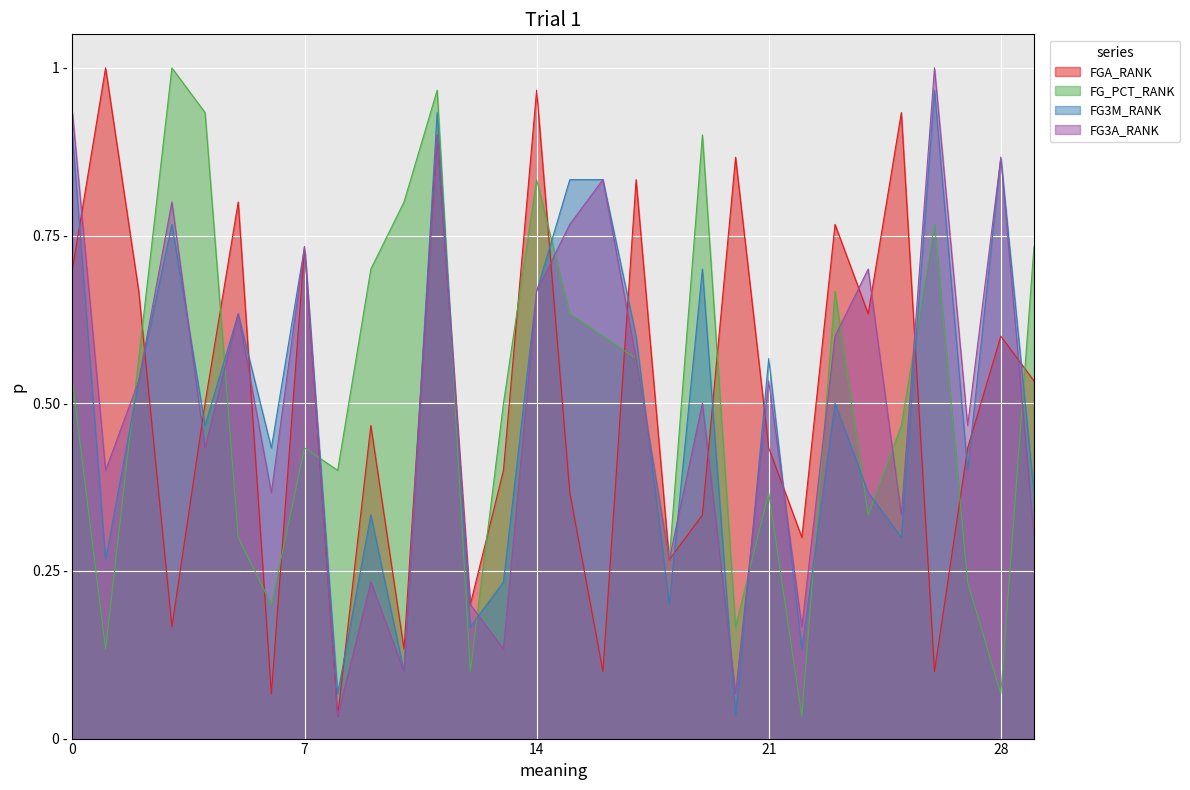

Is the value of FG_PCT_RANK at Seattle SuperSonics greater than the value of FG3M_RANK at Dallas Mavericks?

Yes